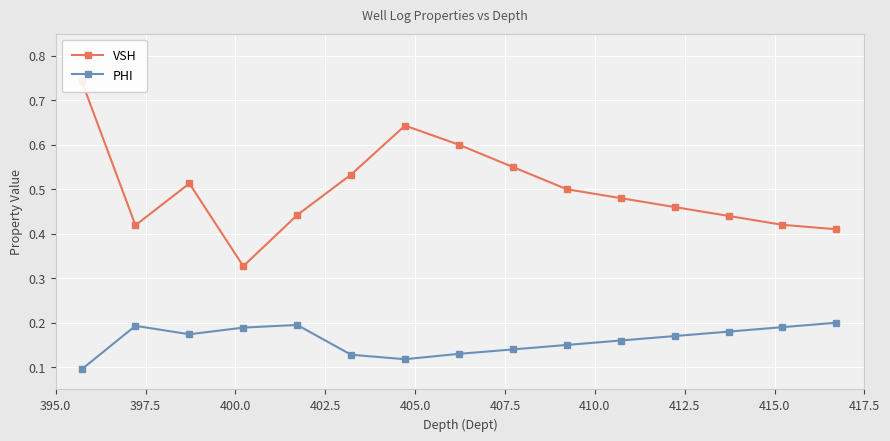

The VSH series shows 0.2 at 397.5. True or false?

False